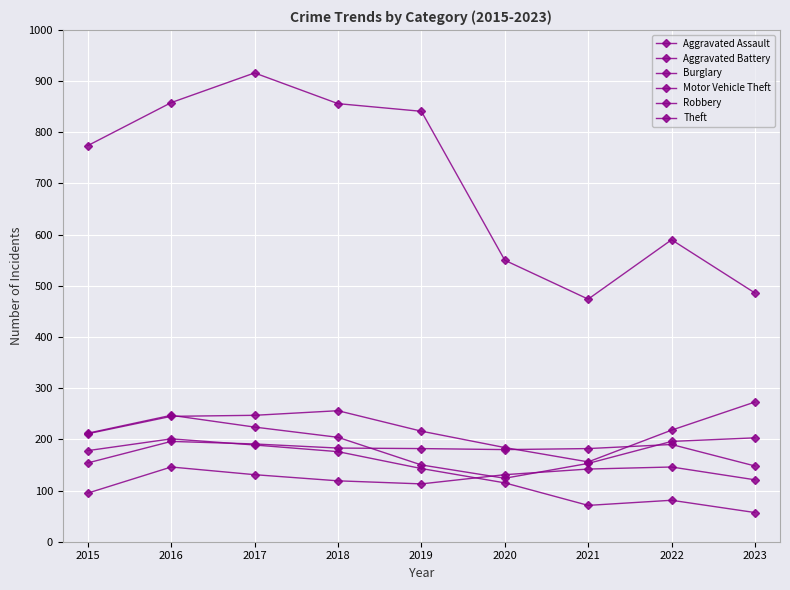

Count the number of categories in the chart.

9